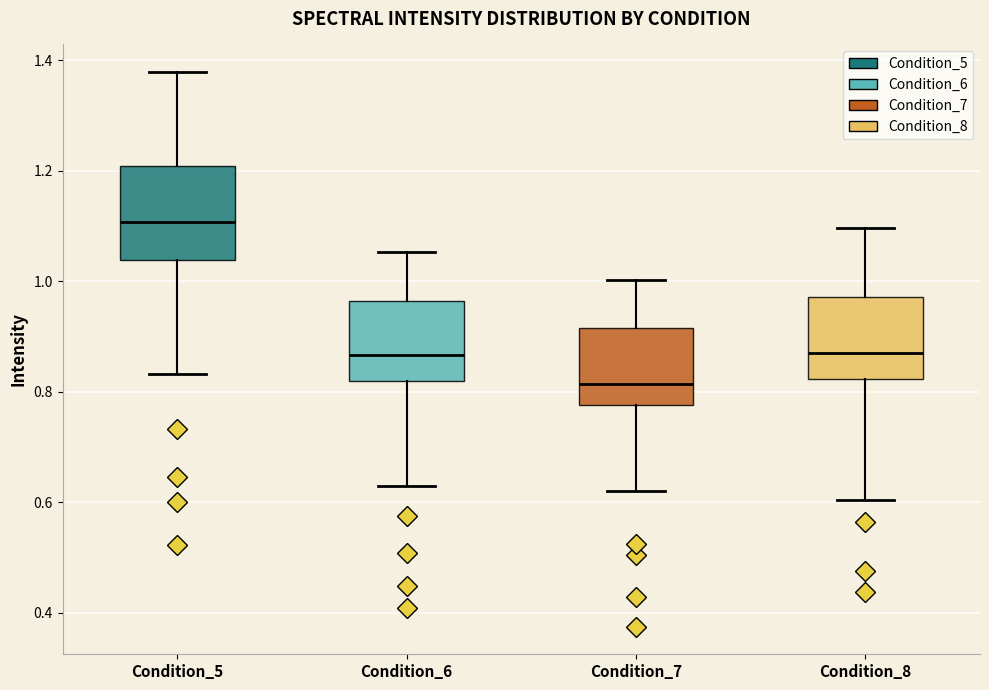

Which box has the highest median line?

Condition_5